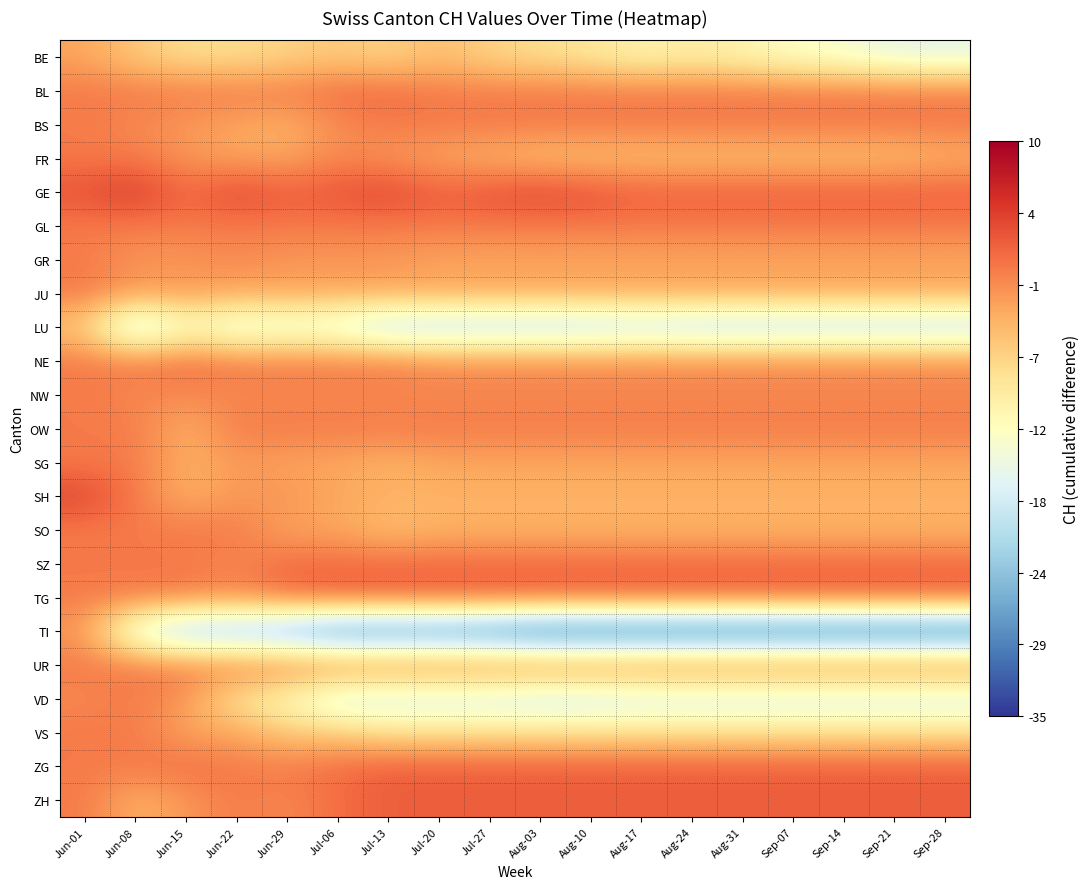

List the series in order of their peak value, highest first.

GE, SH, TG, ZG, ZH, BL, NE, SZ, BS, FR, GL, GR, JU, NW, OW, SG, SO, UR, VD, VS, TI, BE, LU